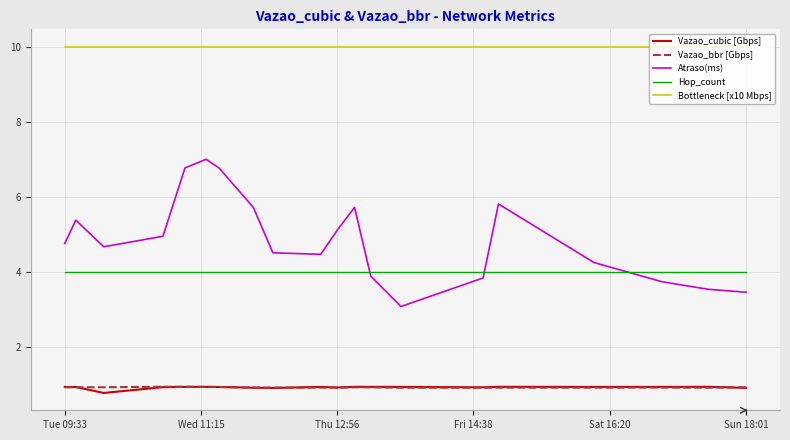

Which series has the largest range (max minus min)?

Atraso(ms)